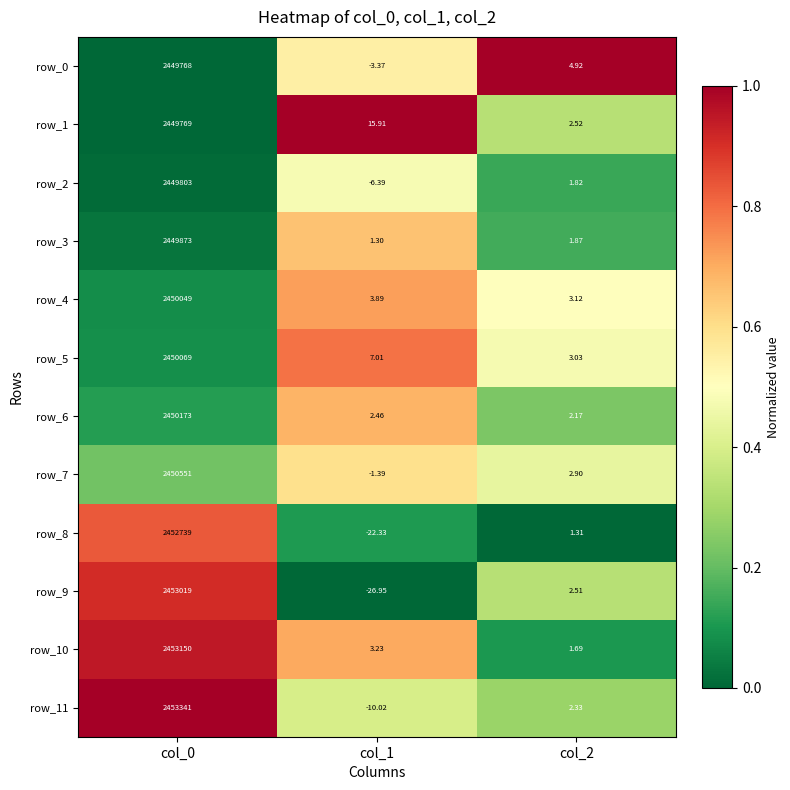

Is the value of row_9 at col_0 greater than the value of row_10 at col_1?

Yes